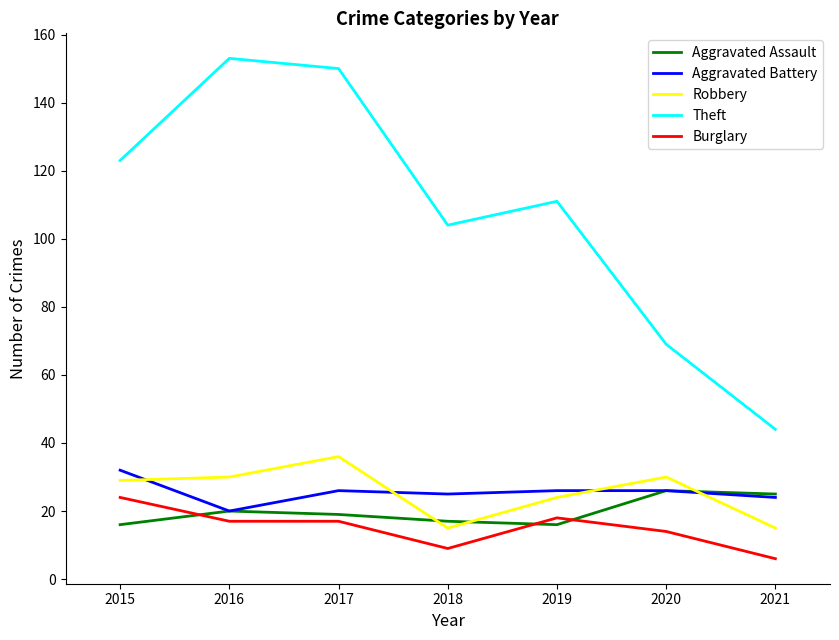

Is it true that Aggravated Battery equals 26 at 2017?

True